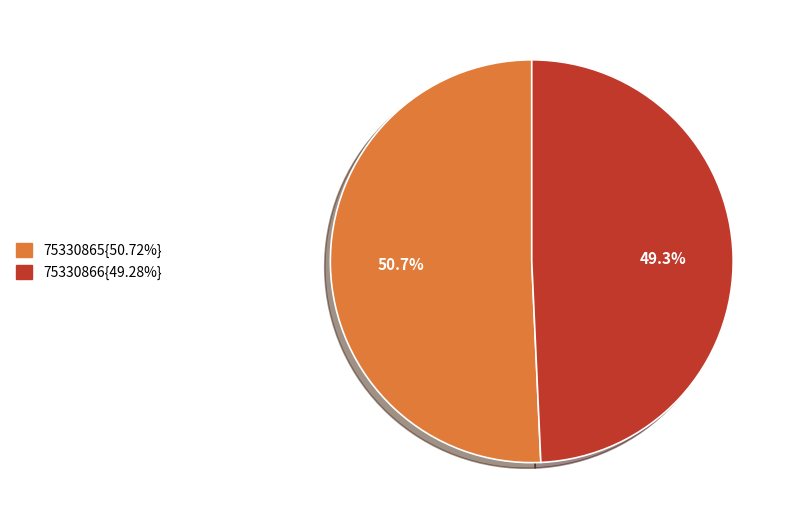

How many slices are in this pie chart?

2